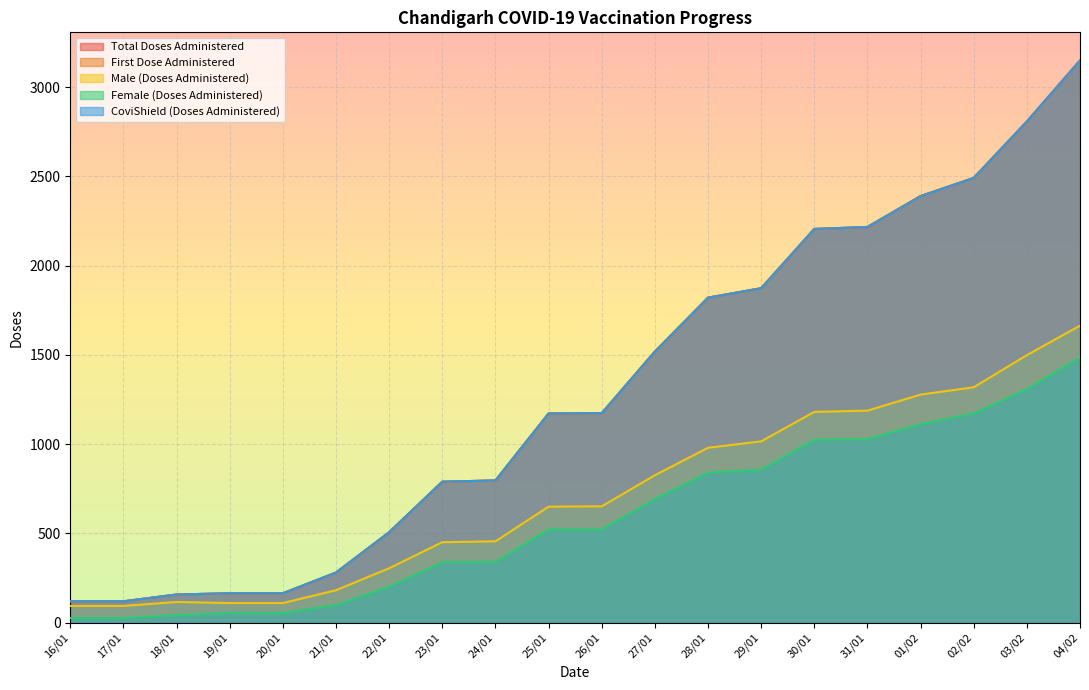

Which series changed the most between 28/01 and 30/01?

Total Doses Administered